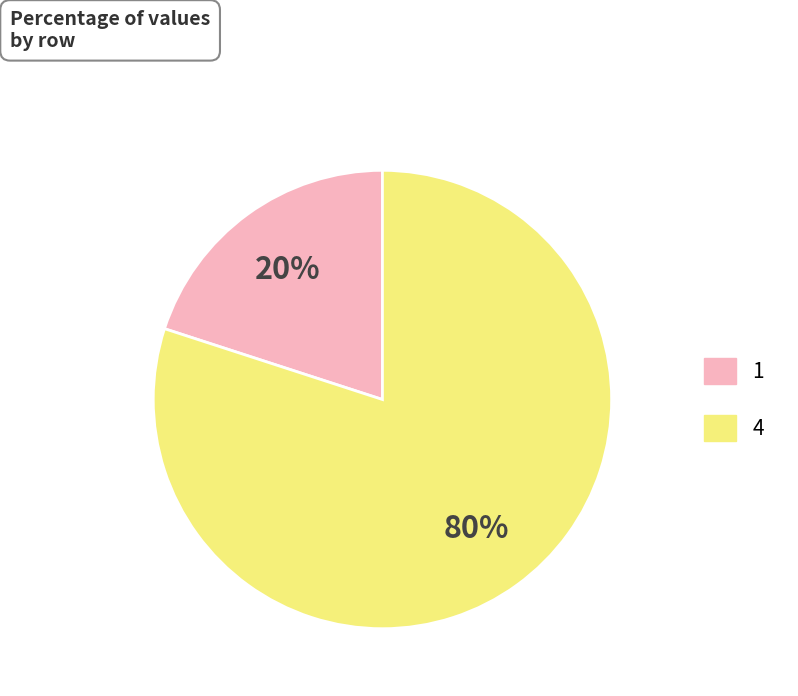

What percentage is the 4 slice, to the nearest percent?

80%